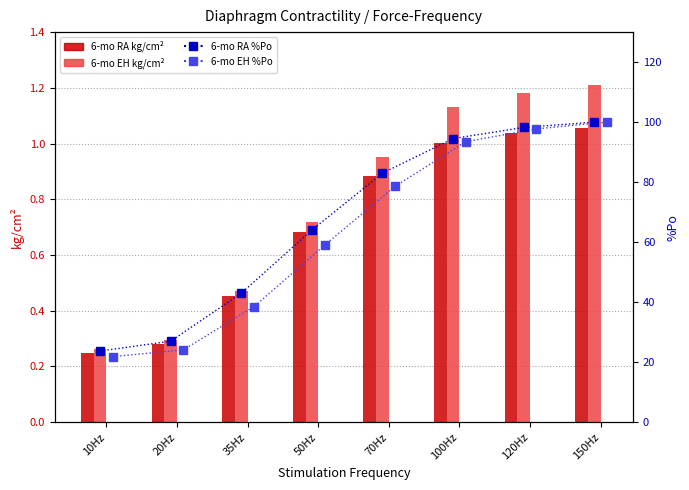

How many groups of bars are there?

8